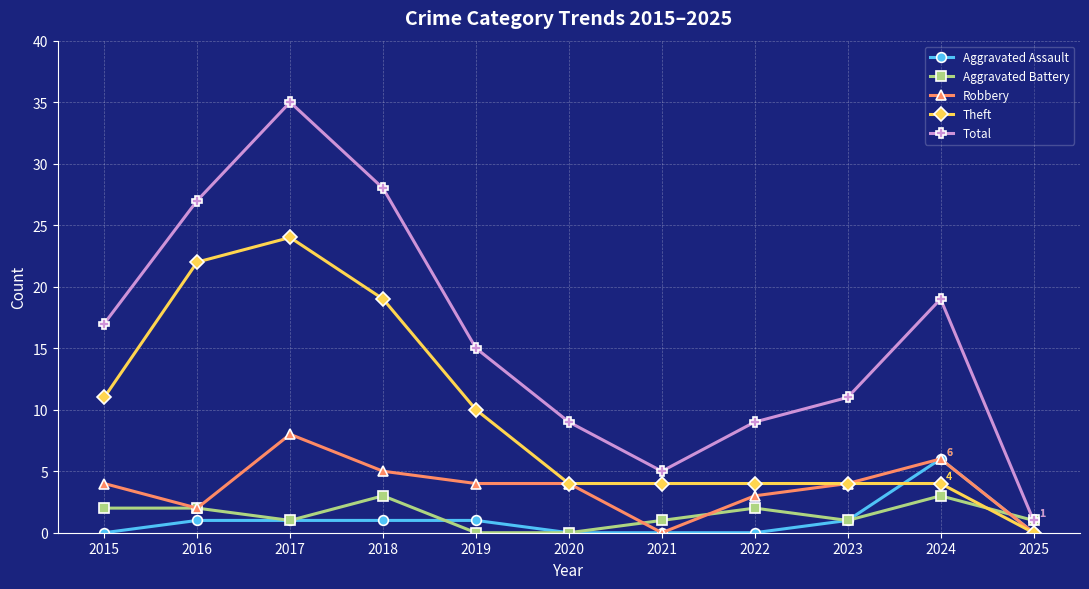

What is the approximate value of Total at 2019?

15